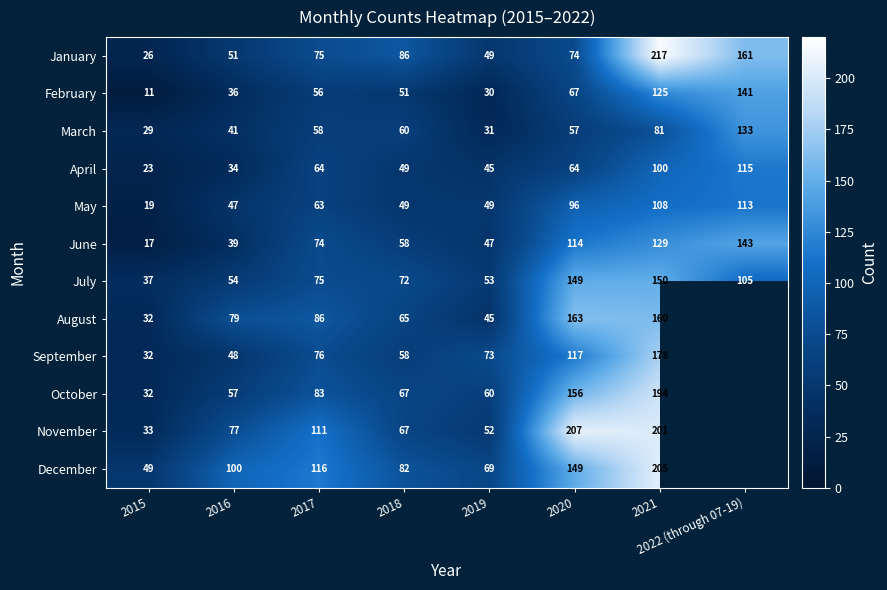

Count the number of categories in the chart.

8